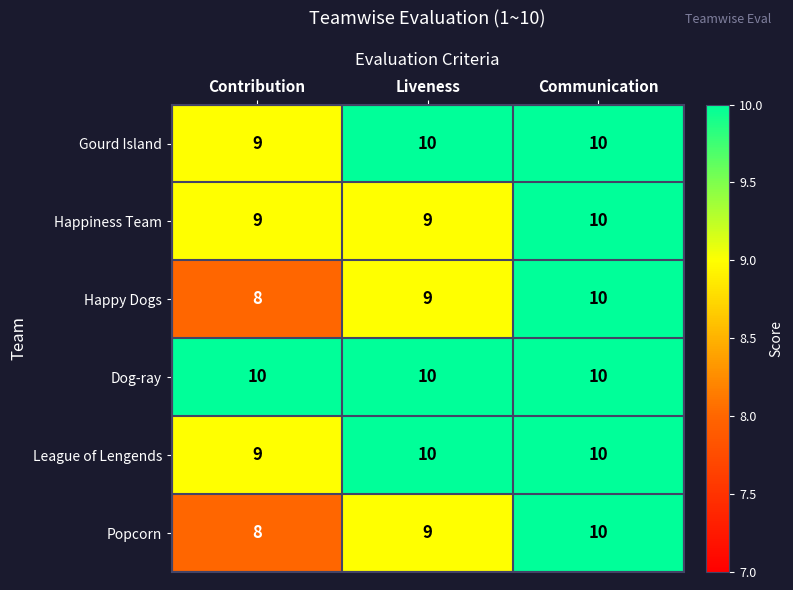

Reading right to left, list all the values displayed in this chart.

Gourd Island: Communication=10	Liveness=10	Contribution=9
Happiness Team: Communication=10	Liveness=9	Contribution=9
Happy Dogs: Communication=10	Liveness=9	Contribution=8
Dog-ray: Communication=10	Liveness=10	Contribution=10
League of Lengends: Communication=10	Liveness=10	Contribution=9
Popcorn: Communication=10	Liveness=9	Contribution=8